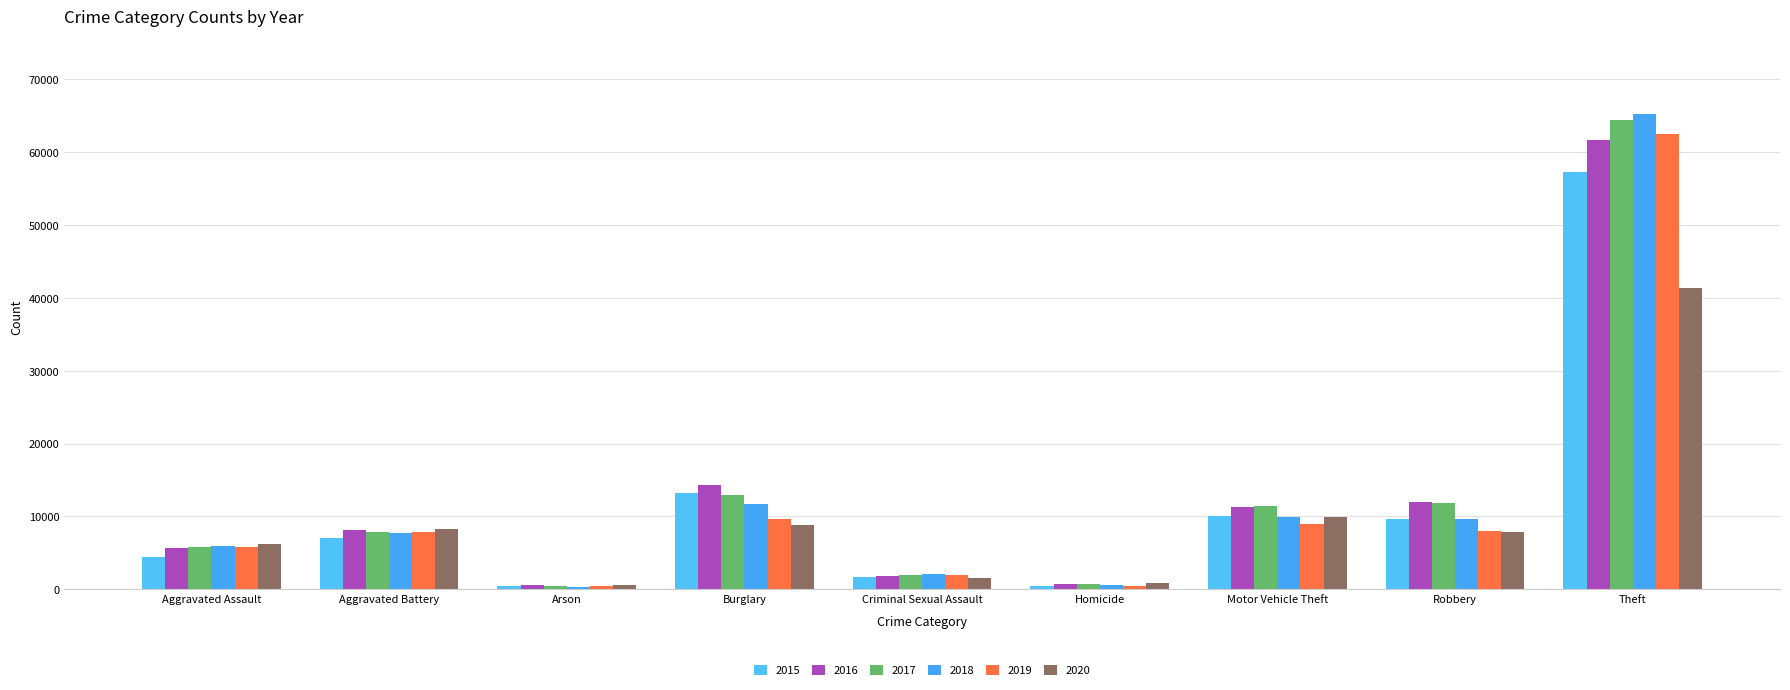

Reading left to right, list all the values displayed in this chart.

2015: Aggravated Assault=4480	Aggravated Battery=7019	Arson=448	Burglary=13184	Criminal Sexual Assault=1700	Homicide=496	Motor Vehicle Theft=10068	Robbery=9638	Theft=57350
2016: Aggravated Assault=5712	Aggravated Battery=8086	Arson=515	Burglary=14289	Criminal Sexual Assault=1848	Homicide=786	Motor Vehicle Theft=11285	Robbery=11960	Theft=61623
2017: Aggravated Assault=5793	Aggravated Battery=7845	Arson=444	Burglary=13001	Criminal Sexual Assault=1972	Homicide=672	Motor Vehicle Theft=11380	Robbery=11880	Theft=64386
2018: Aggravated Assault=6001	Aggravated Battery=7735	Arson=373	Burglary=11747	Criminal Sexual Assault=2032	Homicide=588	Motor Vehicle Theft=9985	Robbery=9681	Theft=65288
2019: Aggravated Assault=5841	Aggravated Battery=7858	Arson=376	Burglary=9638	Criminal Sexual Assault=1908	Homicide=499	Motor Vehicle Theft=8977	Robbery=7995	Theft=62495
2020: Aggravated Assault=6264	Aggravated Battery=8320	Arson=588	Burglary=8758	Criminal Sexual Assault=1483	Homicide=787	Motor Vehicle Theft=9959	Robbery=7855	Theft=41335